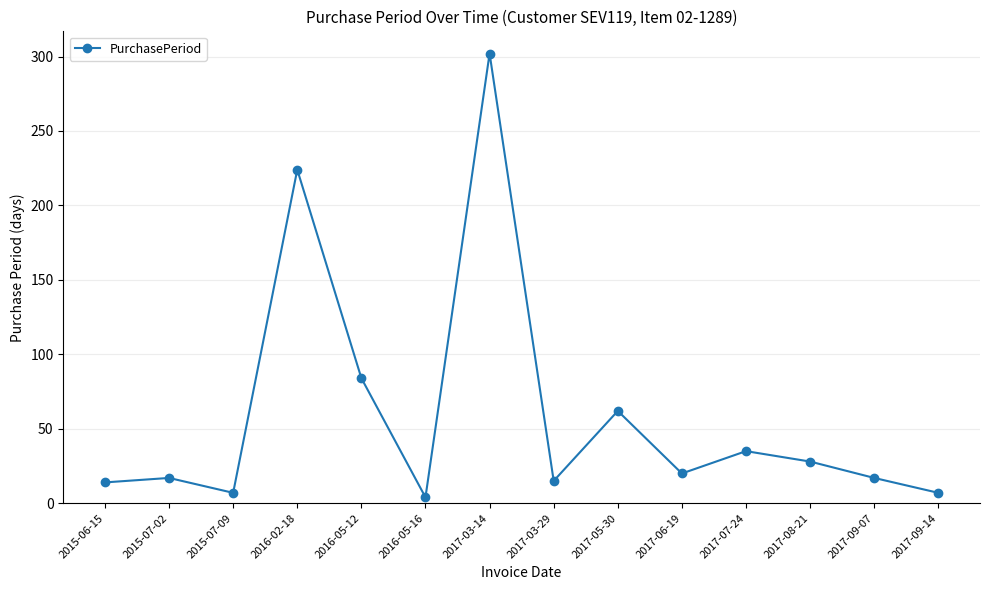

True or false: there are more than 2 points higher than both neighbors.

True